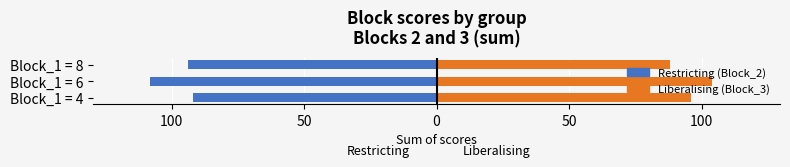

List the series in order of their overall mean, lowest first.

Restricting (Block_2), Liberalising (Block_3)